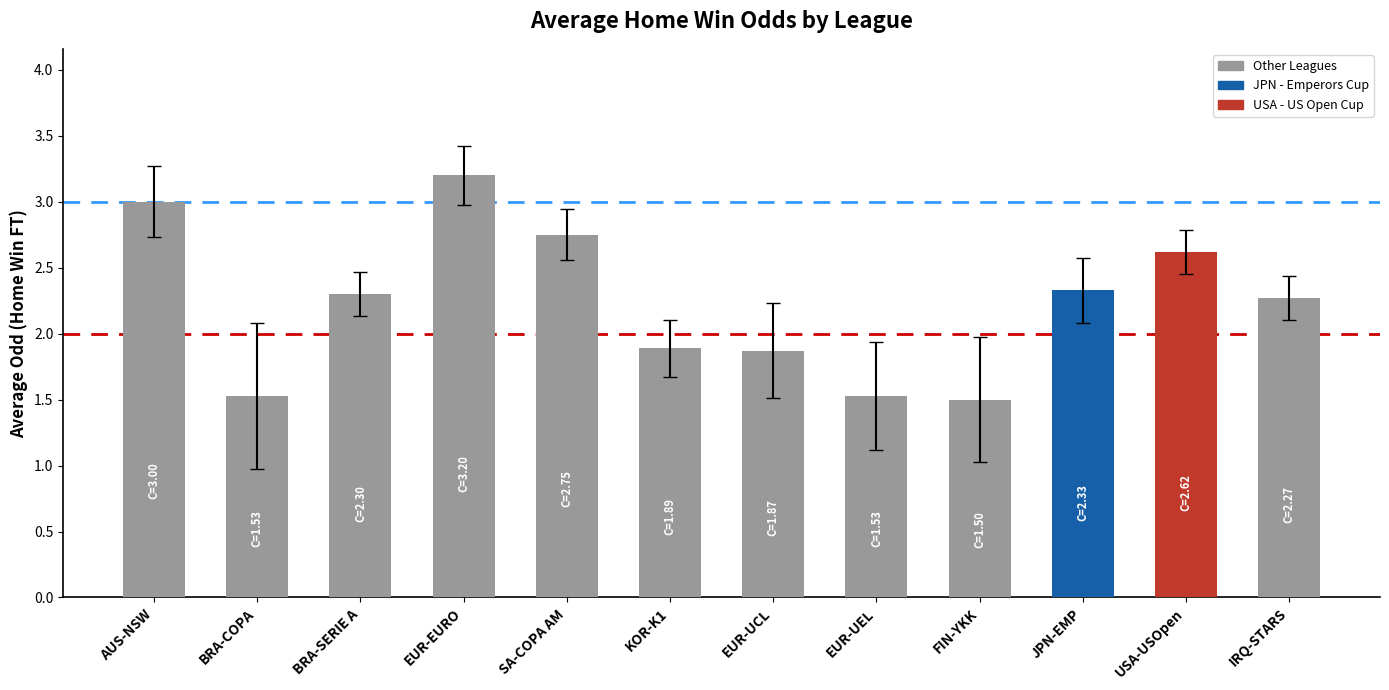

What value does the data have at BRA-SERIE A?

2.3